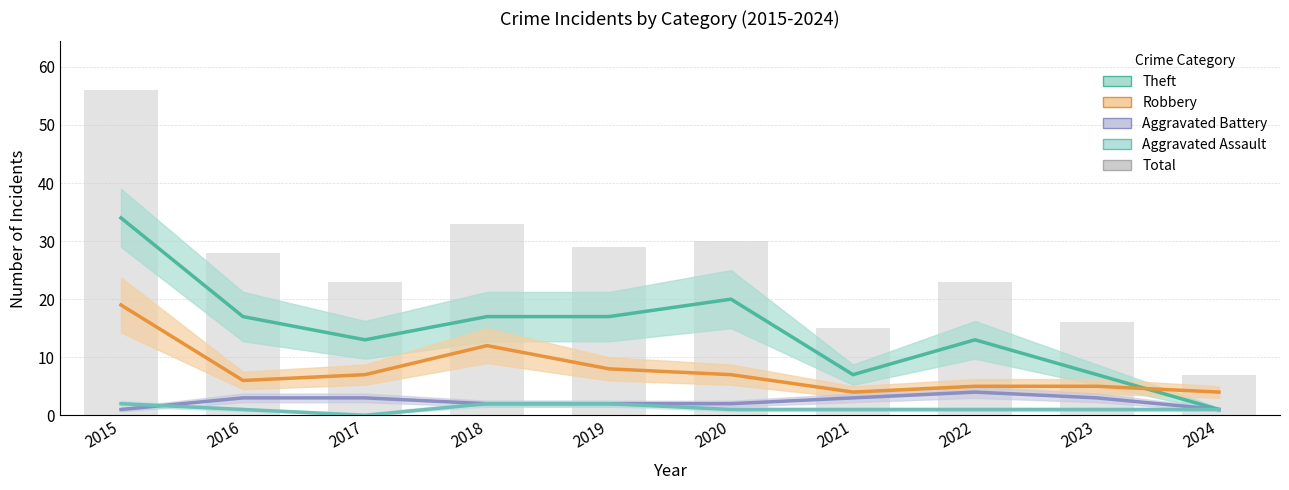

Rank the series by their maximum value, from lowest to highest.

Aggravated Assault, Aggravated Battery, Robbery, Theft, Total